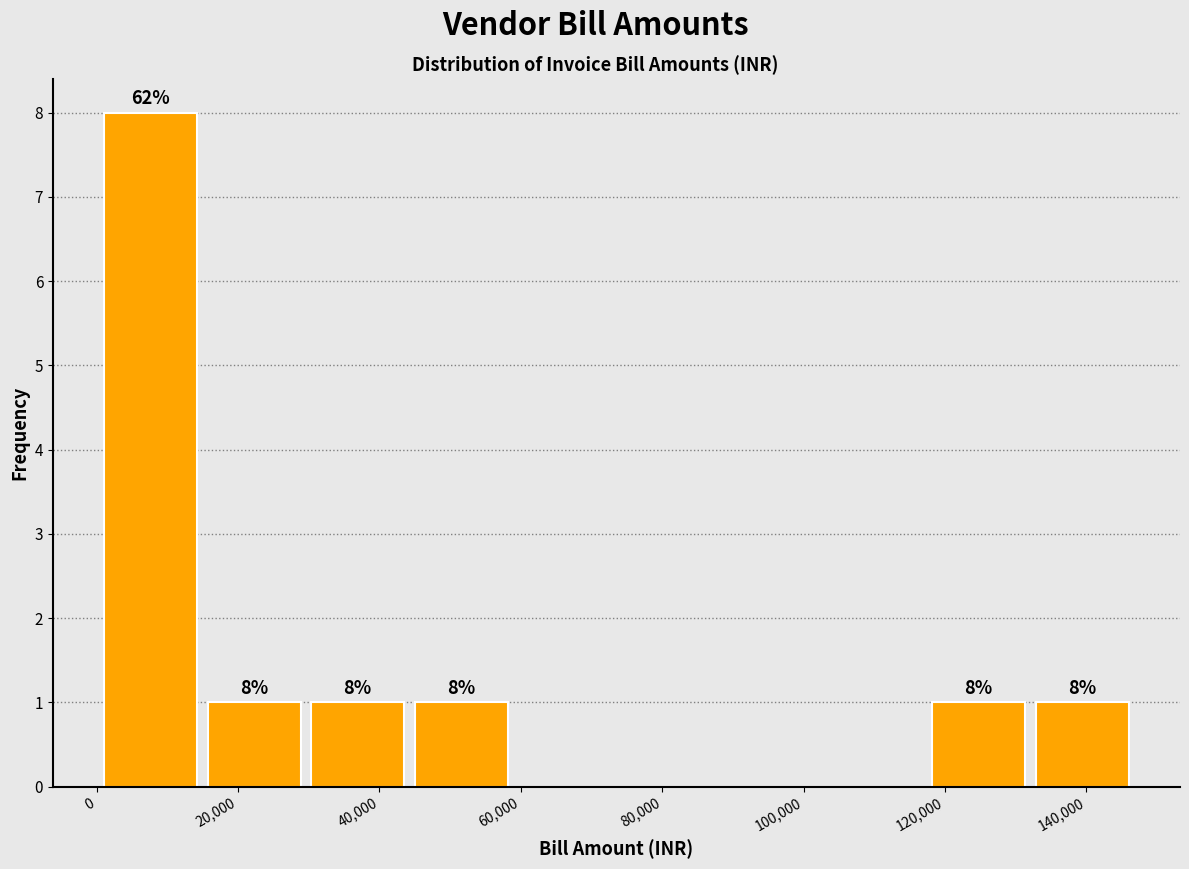

Which range on the x-axis has the tallest bar?

0 to 14000